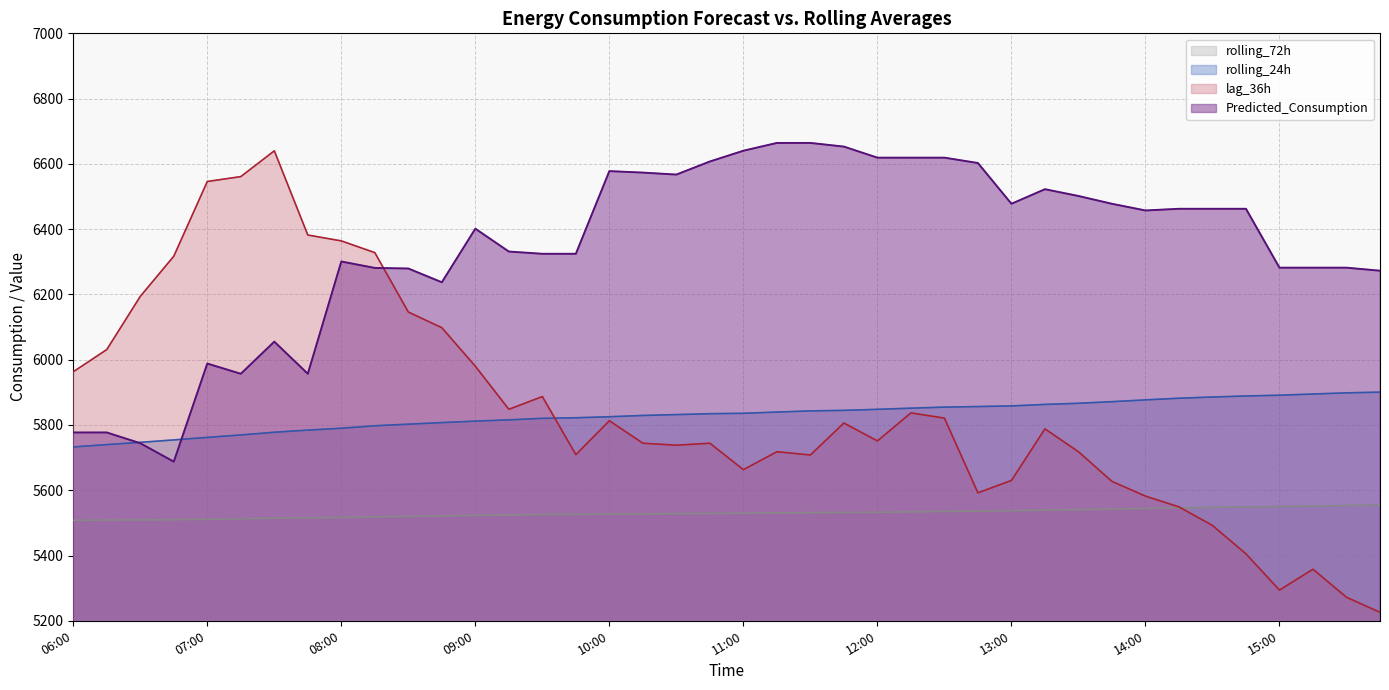

How many times do lag_36h and Predicted_Consumption cross each other?

1